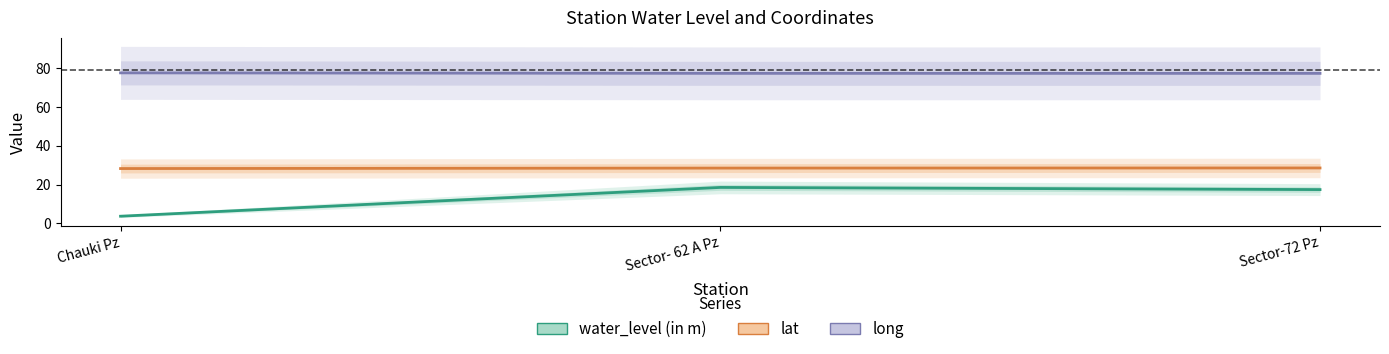

At which label does lat reach its peak?

Sector-72 Pz